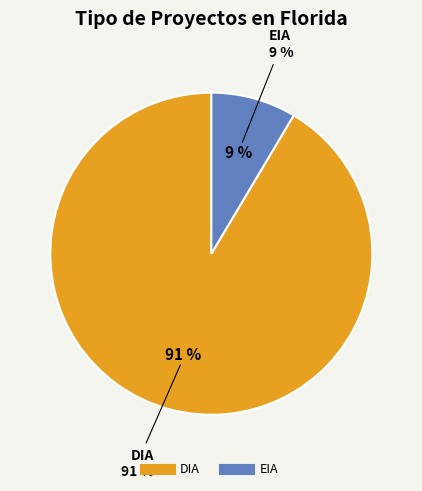

Rank the categories by value from lowest to highest.

EIA, DIA